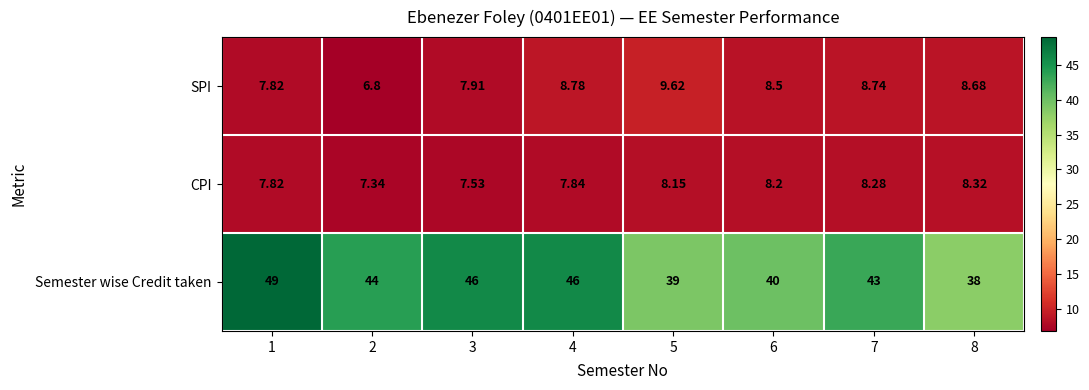

At which category is the sum across all series the highest?

1